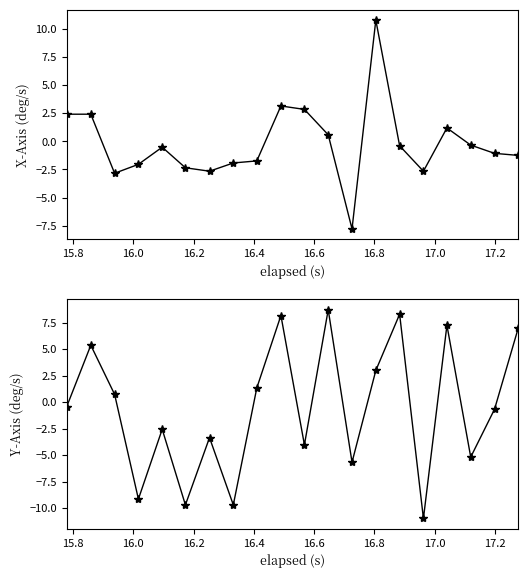

The value of X-Axis (deg/s) at 13 is 15.4. True or false?

False